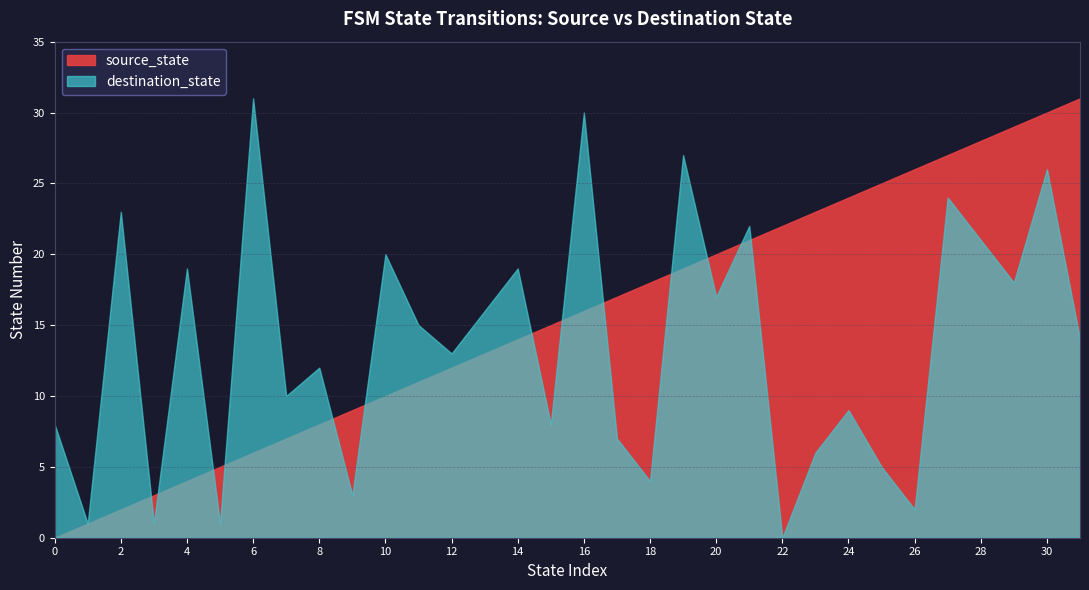

At which category is the sum across all series the highest?

30